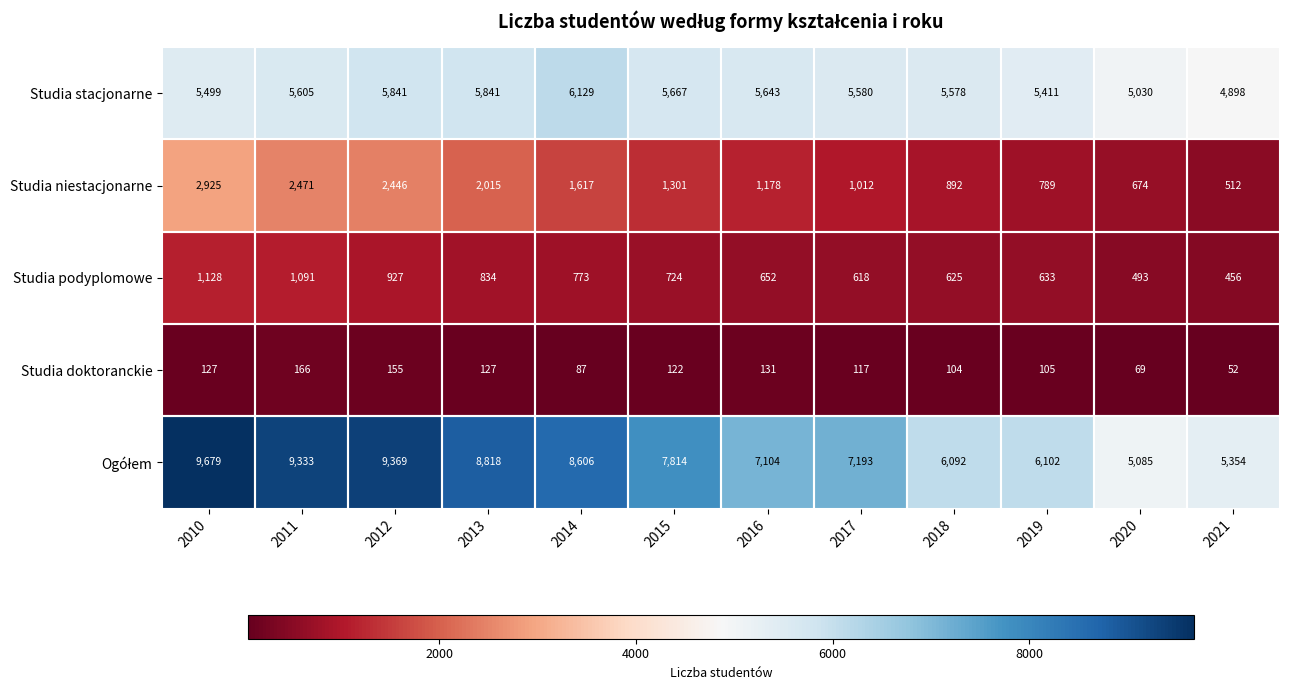

What is the total value across all series at 2017?

14520